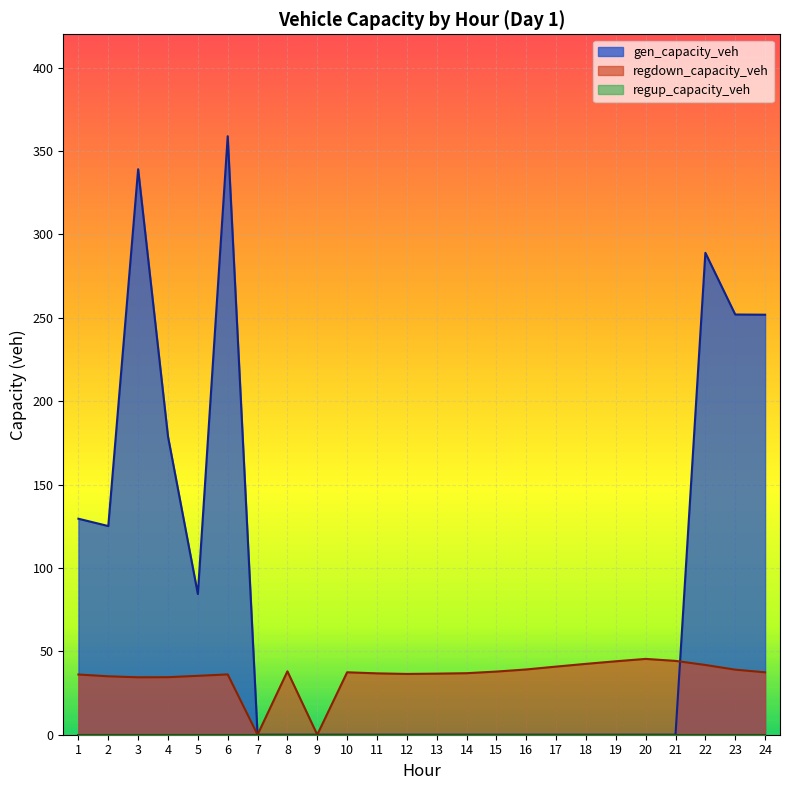

At how many categories does at least one series exceed 312?

2